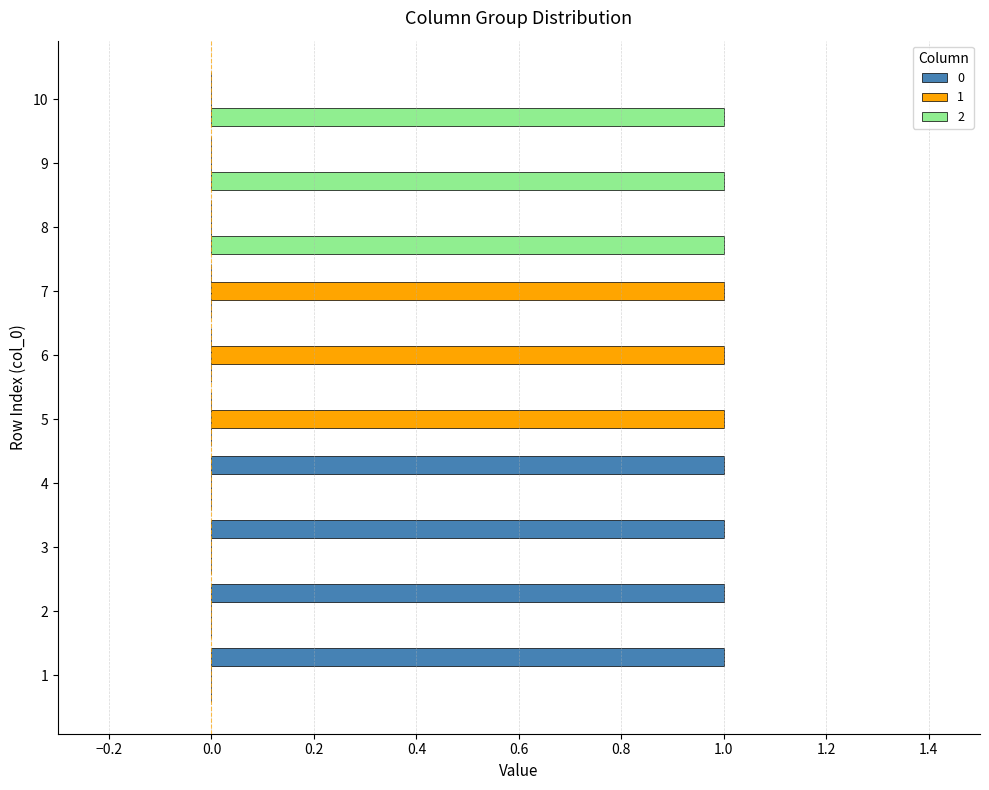

The 2 series shows 0 at 6. True or false?

True